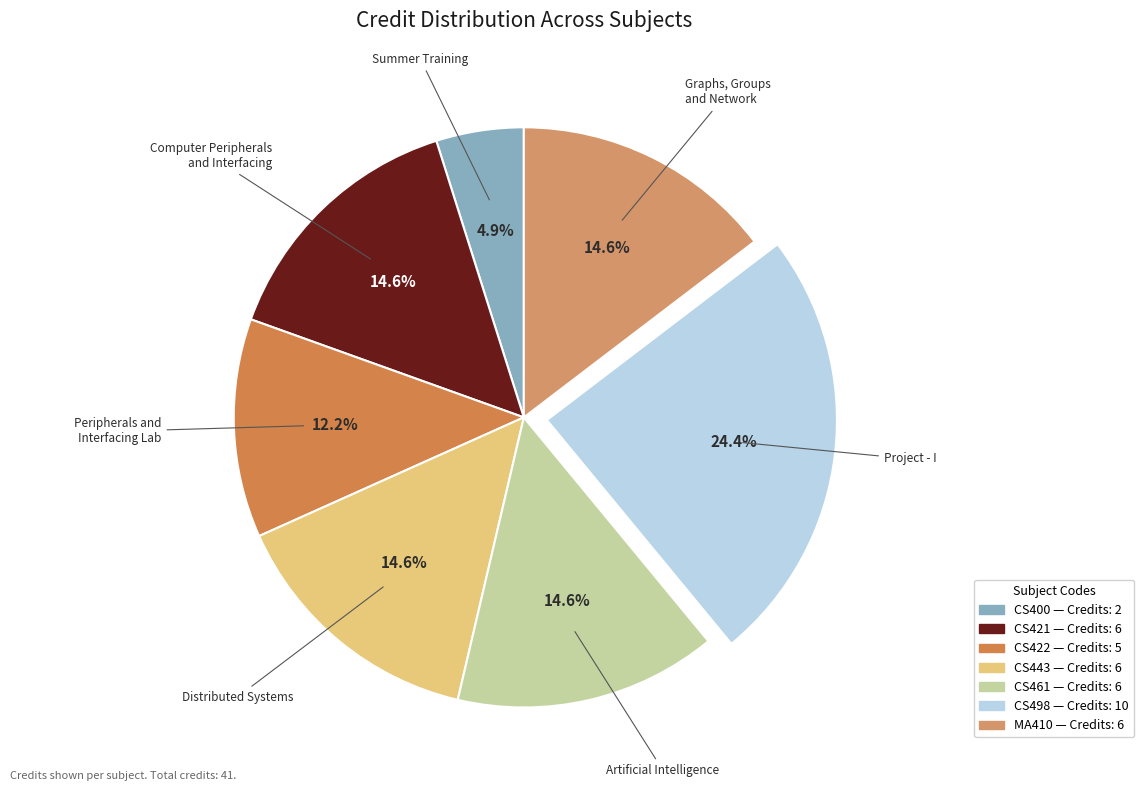

Count the number of slices in the pie.

7